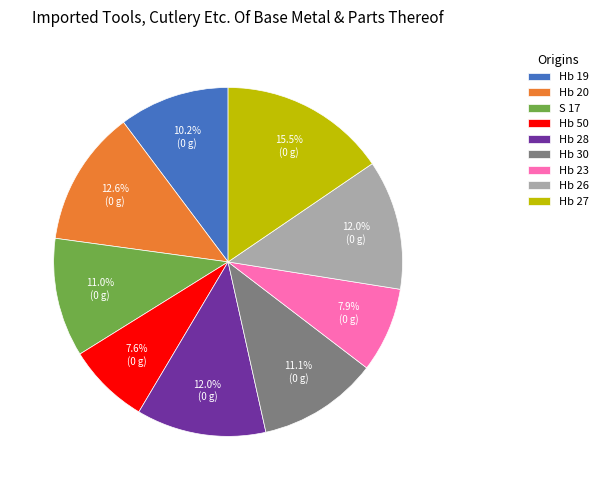

What percentage is the Hb 23 slice, to the nearest percent?

8%